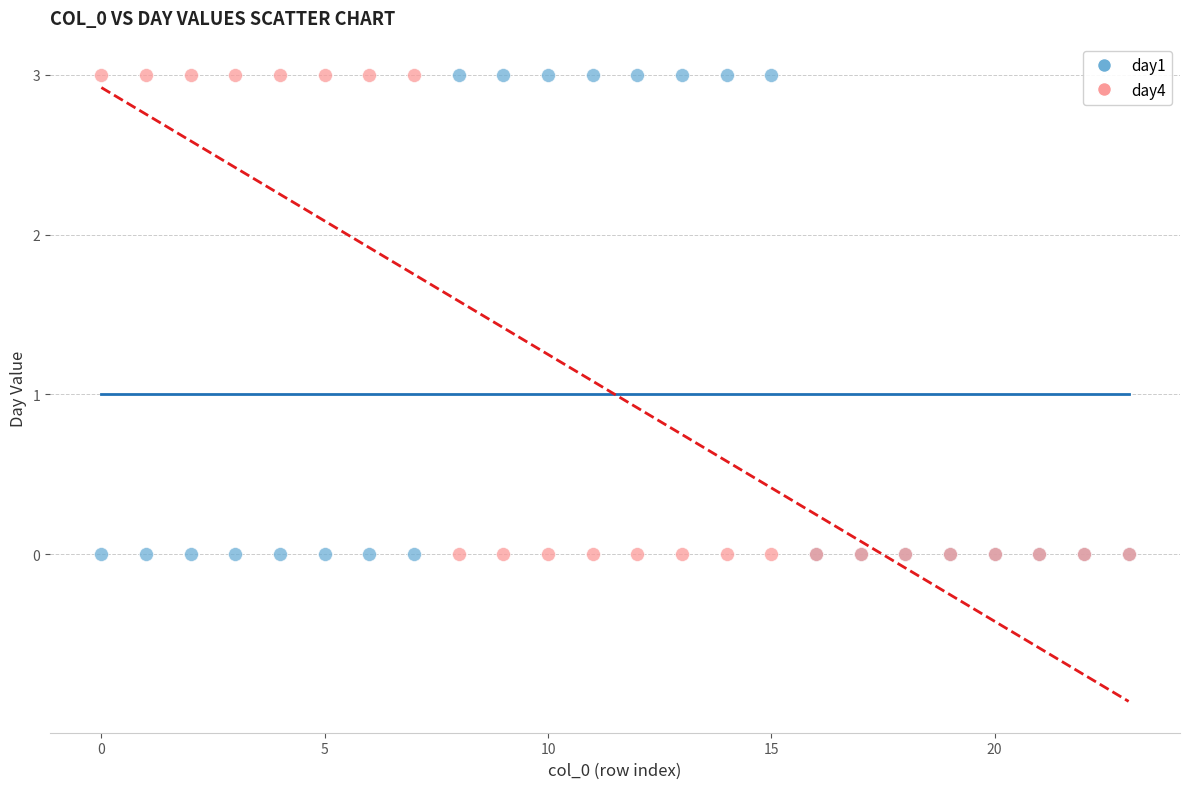

What are all the series names shown in the legend?

day1, day4